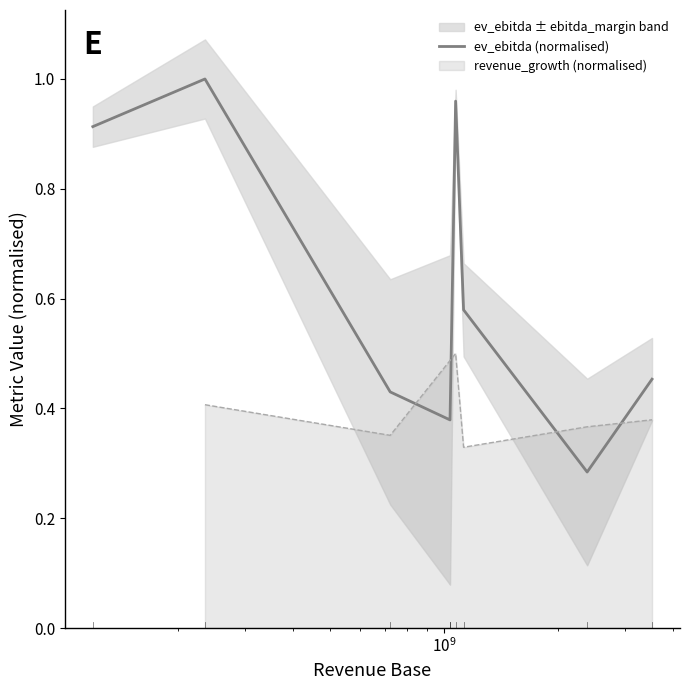

How many lines are shown in the chart?

1